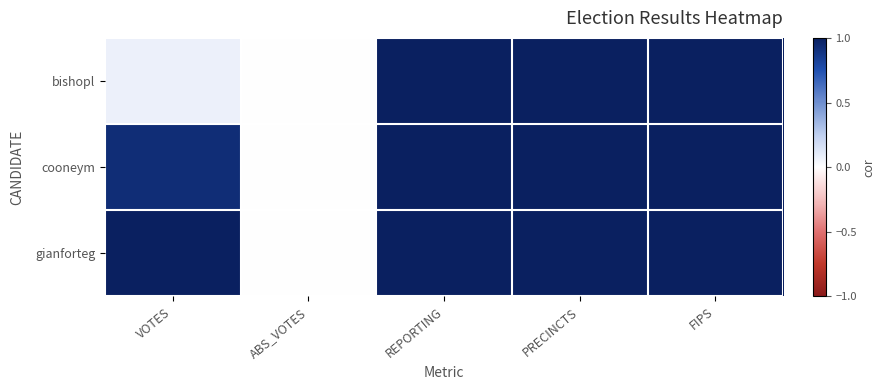

Between ABS_VOTES and VOTES, which is larger?

VOTES